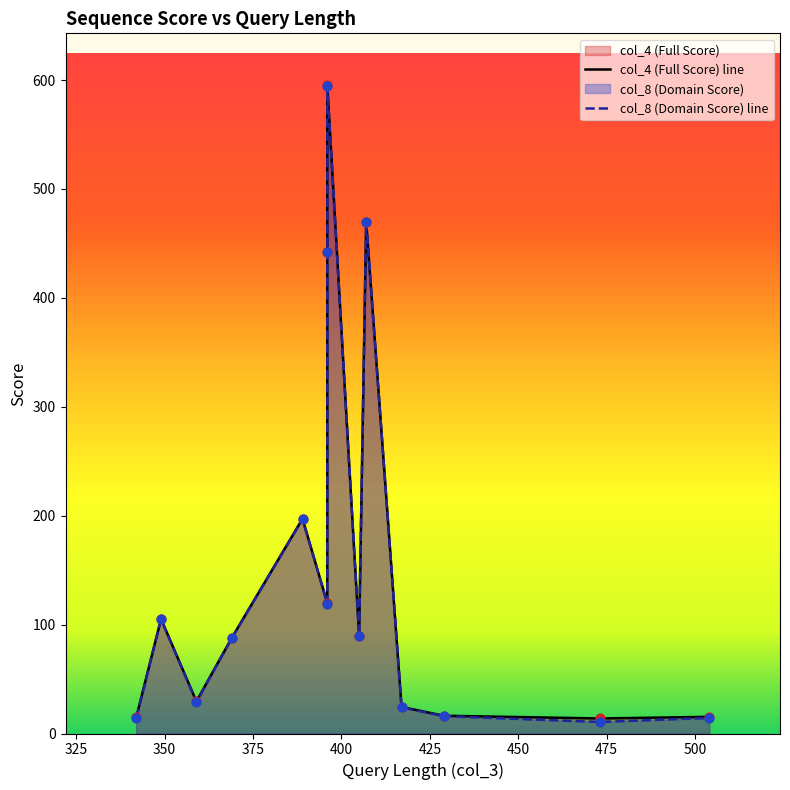

Which series has the largest total across all categories?

col_4